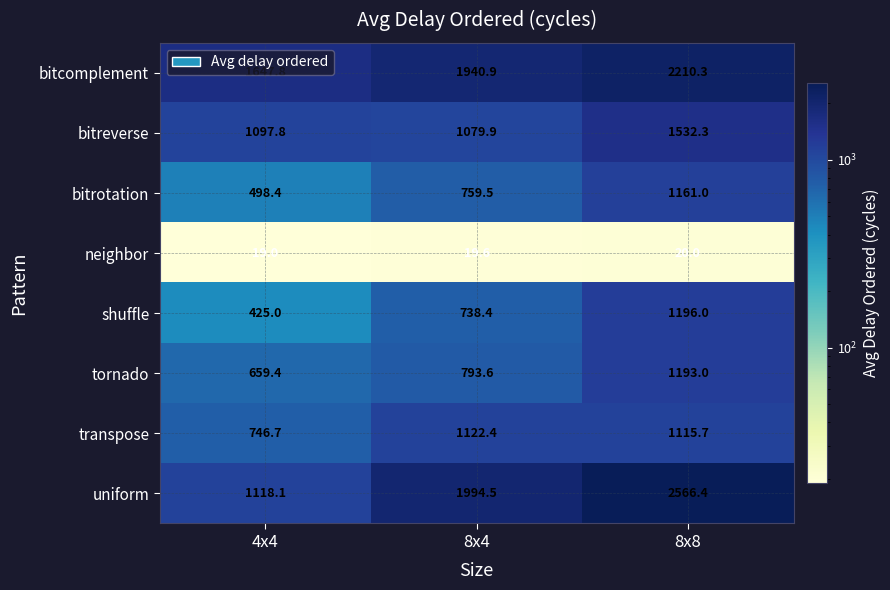

What is the average value of the bitrotation series?

806.3